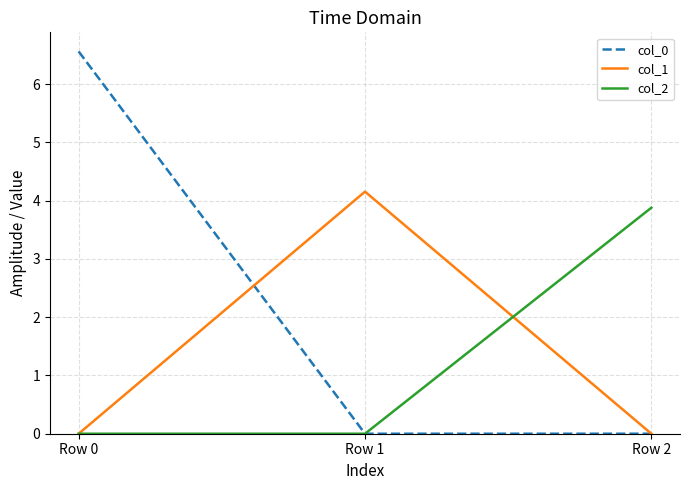

Read the col_1 value at Row 1.

4.2